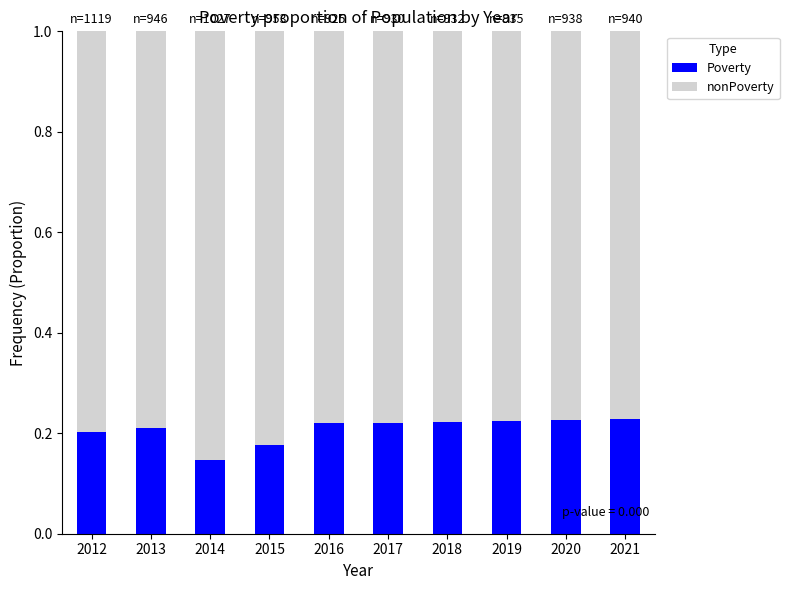

At which label does Poverty reach its minimum?

2014